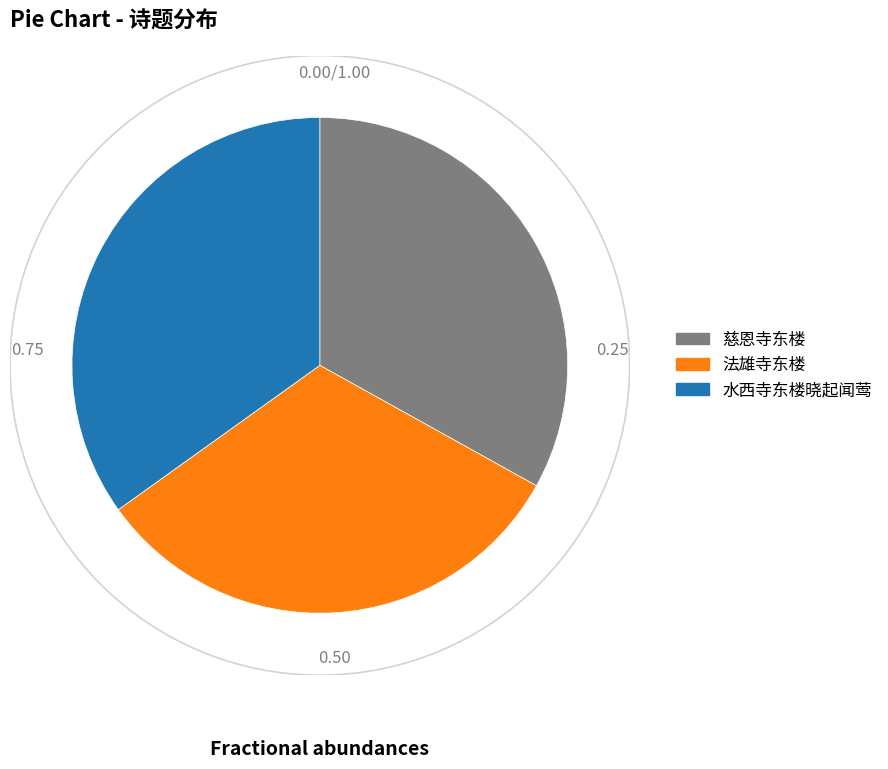

Combined, do 法雄寺东楼 and 慈恩寺东楼 account for over 50%?

Yes